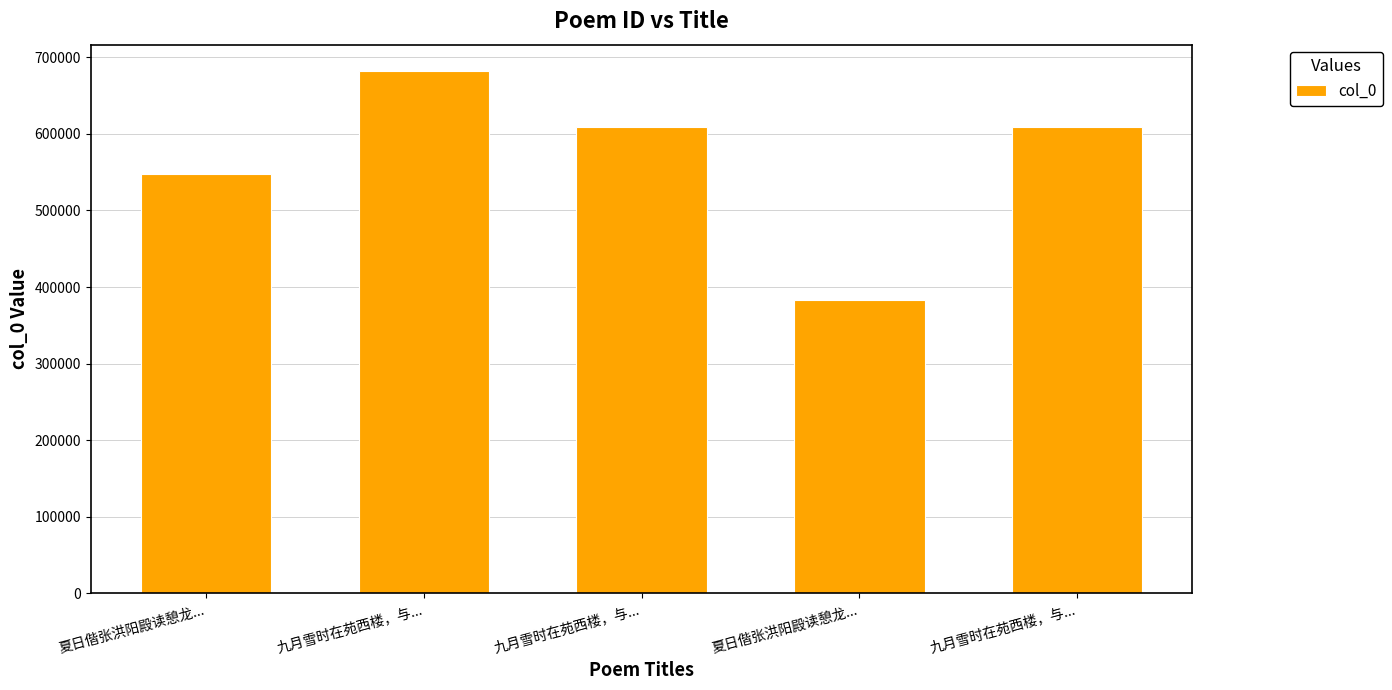

How many data points does each series have?

5